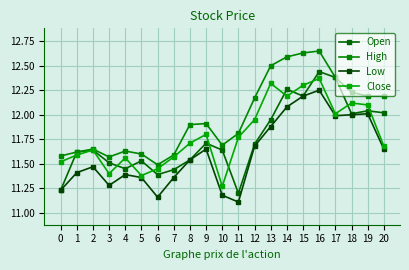

How many categories are shown in the chart?

21